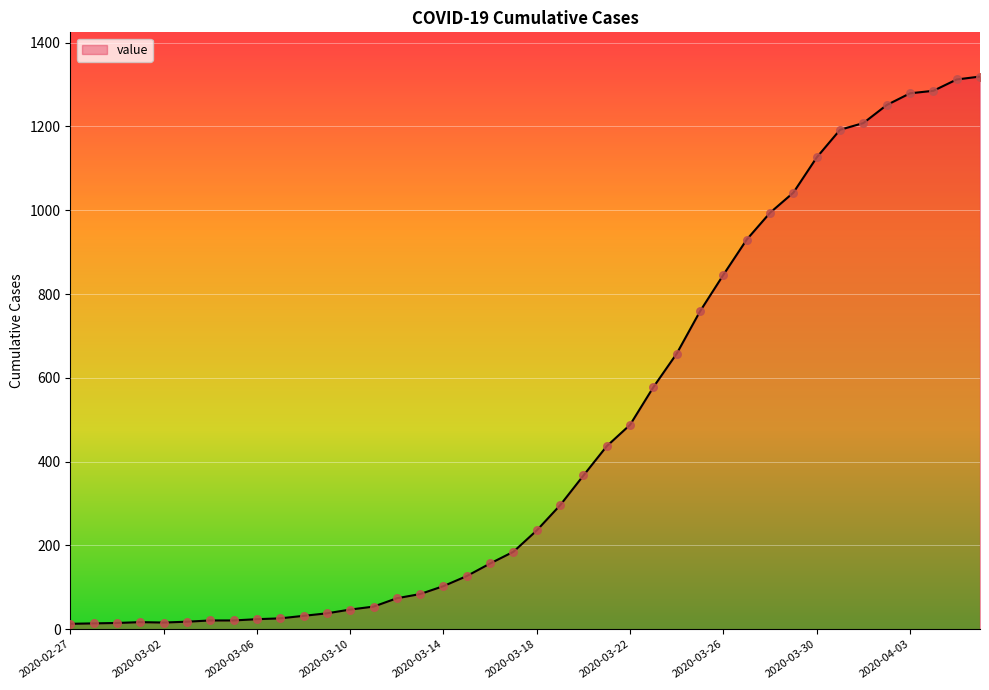

What is the maximum value shown in the chart?

1319